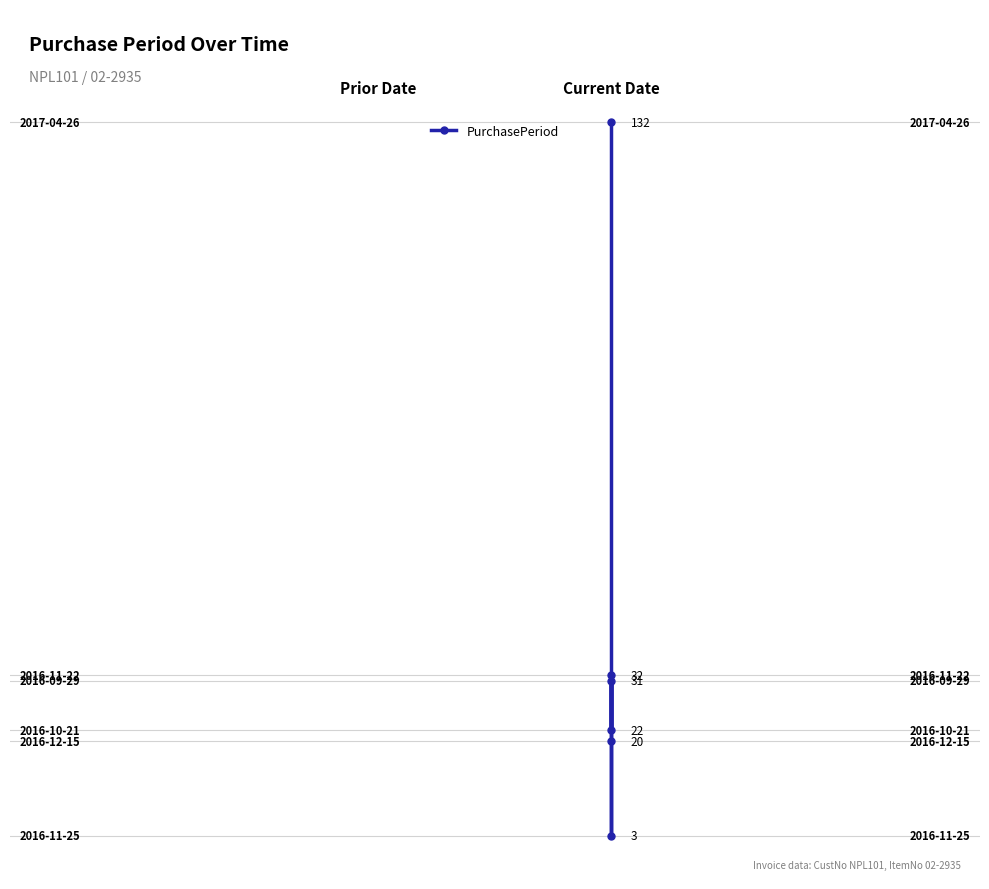

What is the average value?

0.3